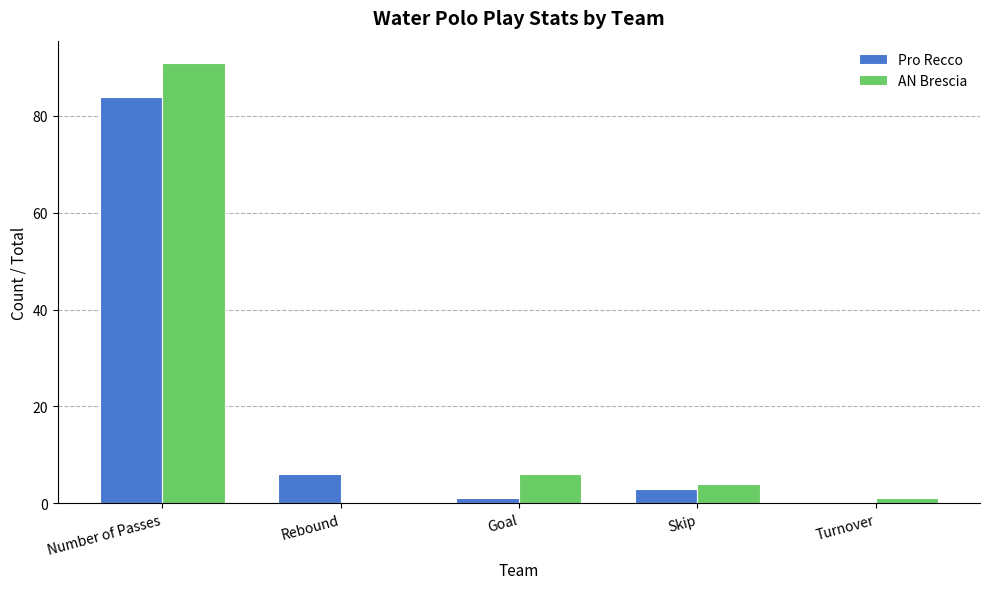

Is it true that Pro Recco equals 3 at Skip?

True